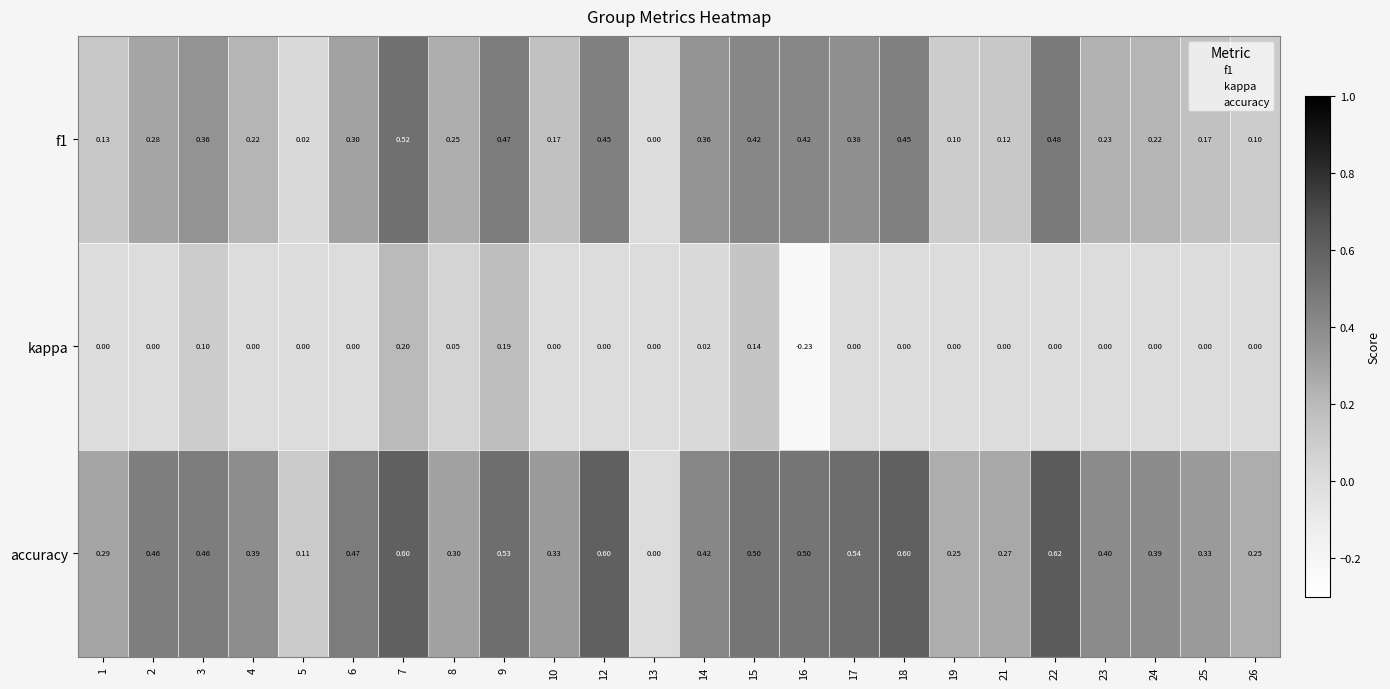

How many series are shown in this chart?

3